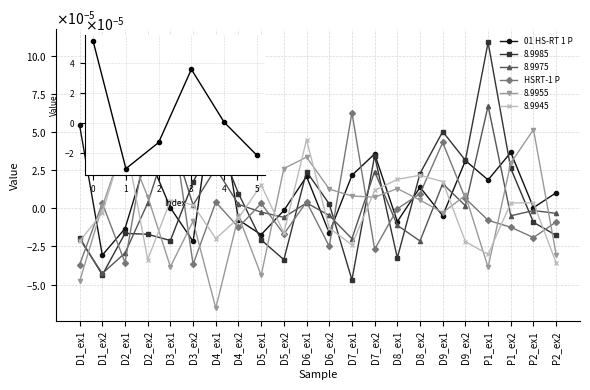

Does the chart display data point markers on the line(s)?

Yes